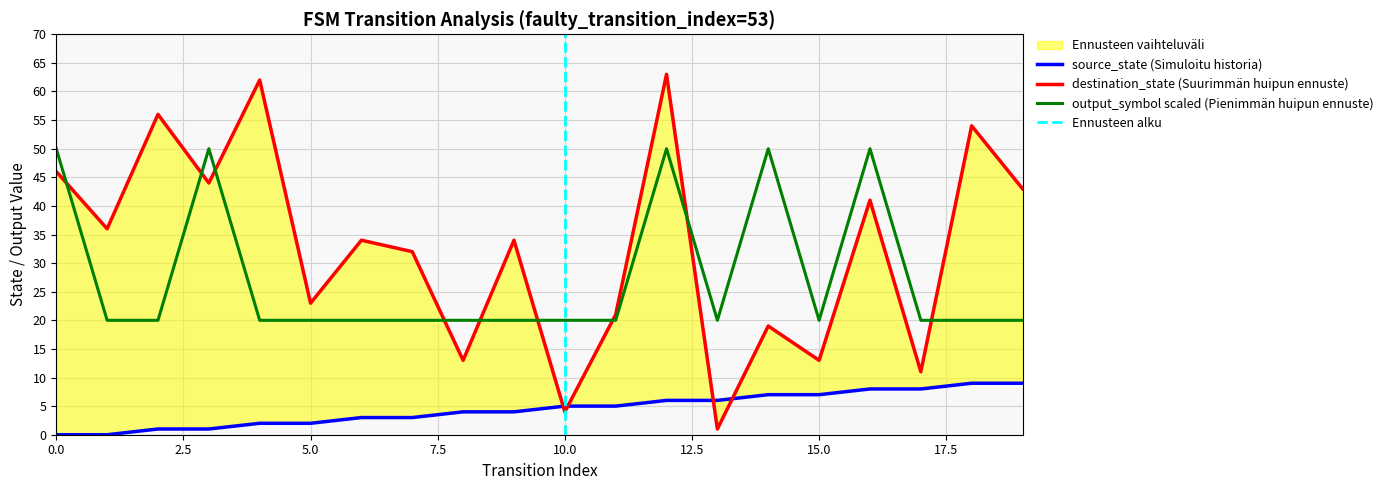

Which series has the widest spread of values?

destination_state